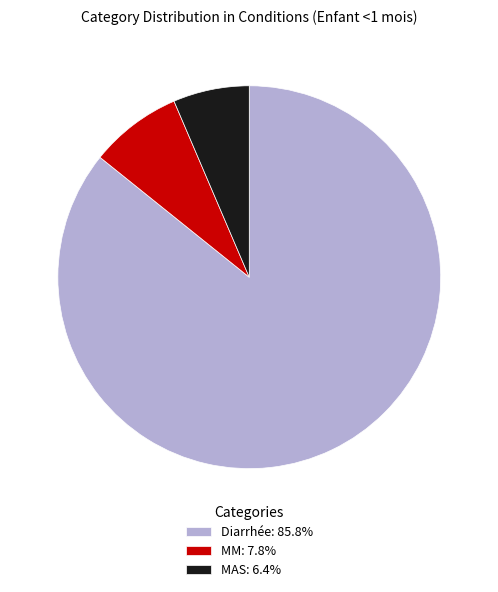

What is the smallest slice in the pie chart?

MAS